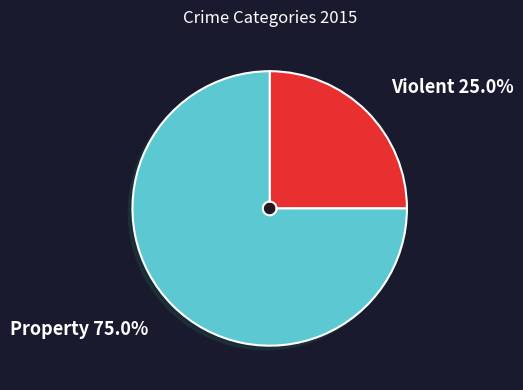

Is there a majority slice in this chart?

Yes